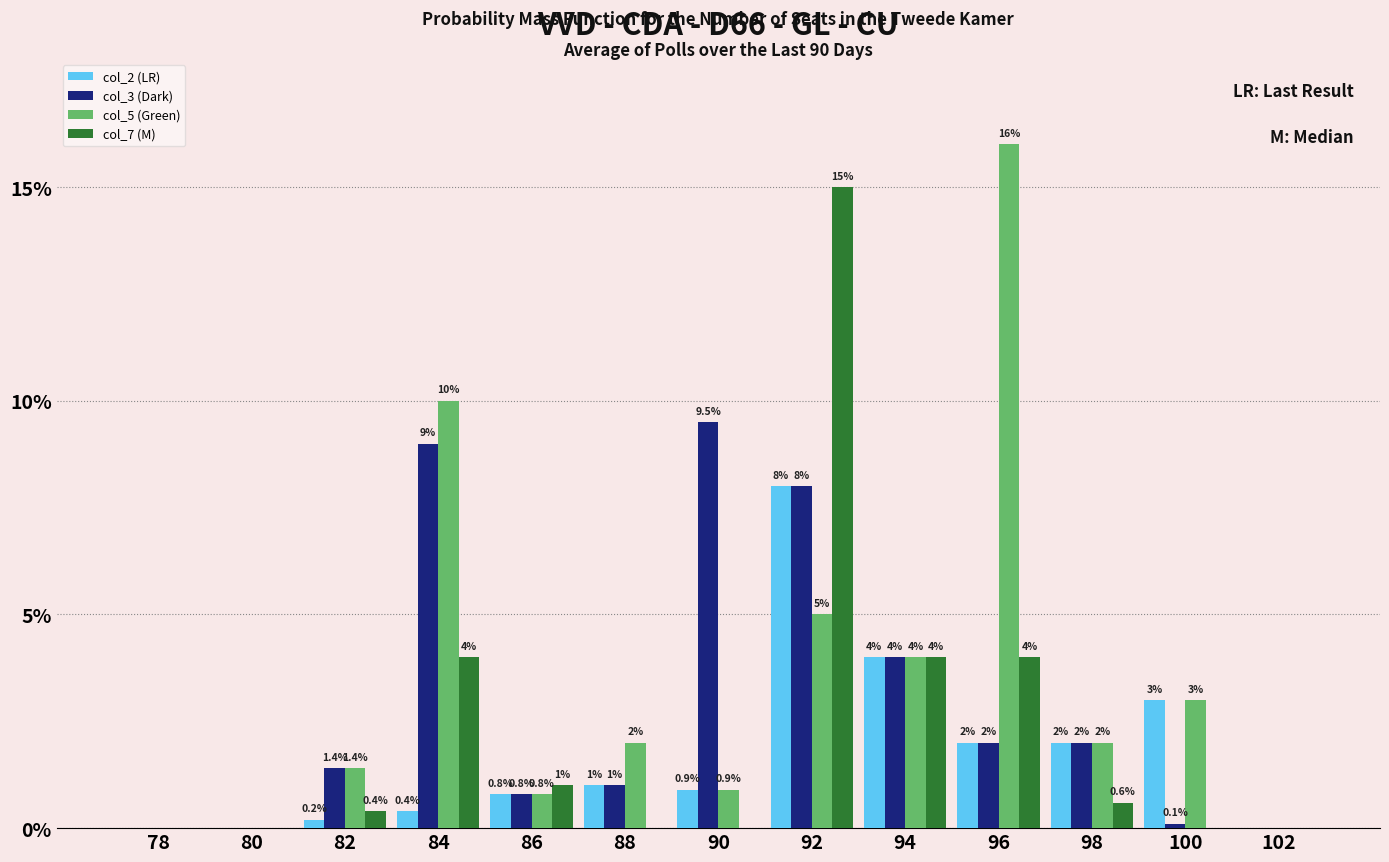

Reading left to right, extract all data points from this chart.

col_2 (LR): 78=0.0	80=0.0	82=0.2	84=0.4	86=0.8	88=1.0	90=0.9	92=8.0	94=4.0	96=2.0	98=2.0	100=3.0	102=0.0
col_3 (Dark): 78=0.0	80=0.0	82=1.4	84=9.0	86=0.8	88=1.0	90=9.5	92=8.0	94=4.0	96=2.0	98=2.0	100=0.1	102=0.0
col_5 (Green): 78=0.0	80=0.0	82=1.4	84=10.0	86=0.8	88=2.0	90=0.9	92=5.0	94=4.0	96=16.0	98=2.0	100=3.0	102=0.0
col_7 (M): 78=0.0	80=0.0	82=0.4	84=4.0	86=1.0	88=0.0	90=0.0	92=15.0	94=4.0	96=4.0	98=0.6	100=0.0	102=0.0